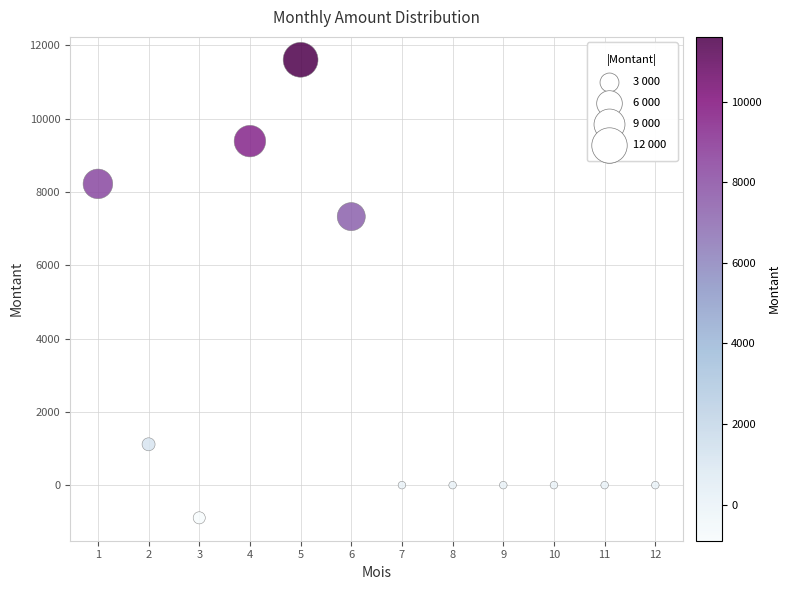

What Y value in the scatter plot is closest to 5356?

7325.9